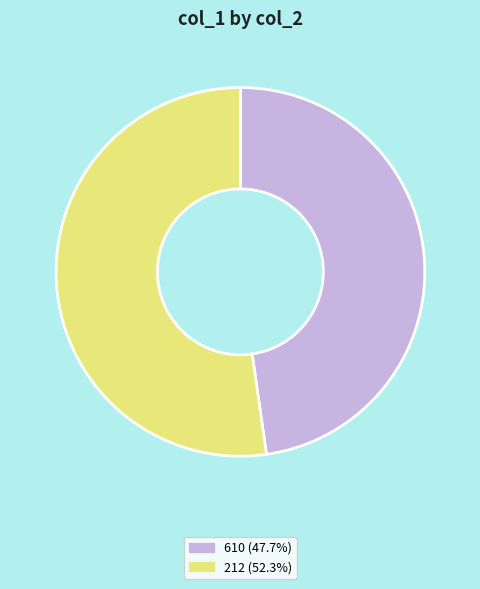

The 610 slice represents 39% of the pie. True or false?

False